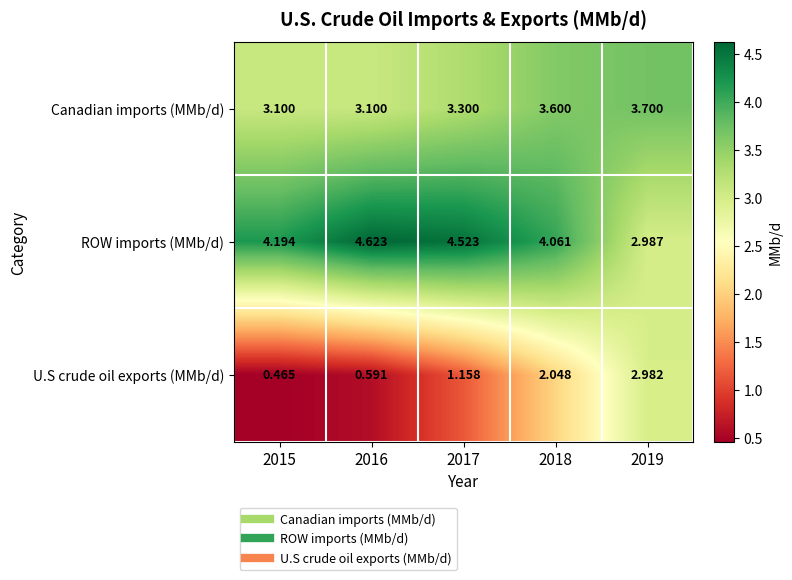

What is the total value across all series at 2019?

9.7